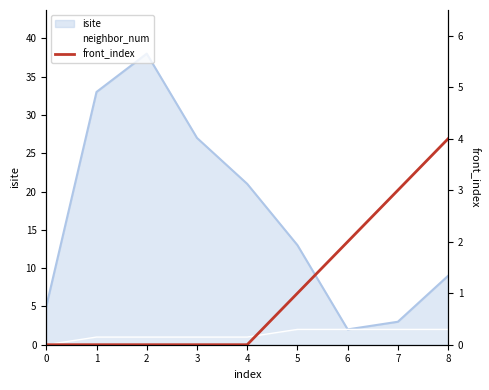

What is the ratio of the value at 6 to the value at 5?

2.0